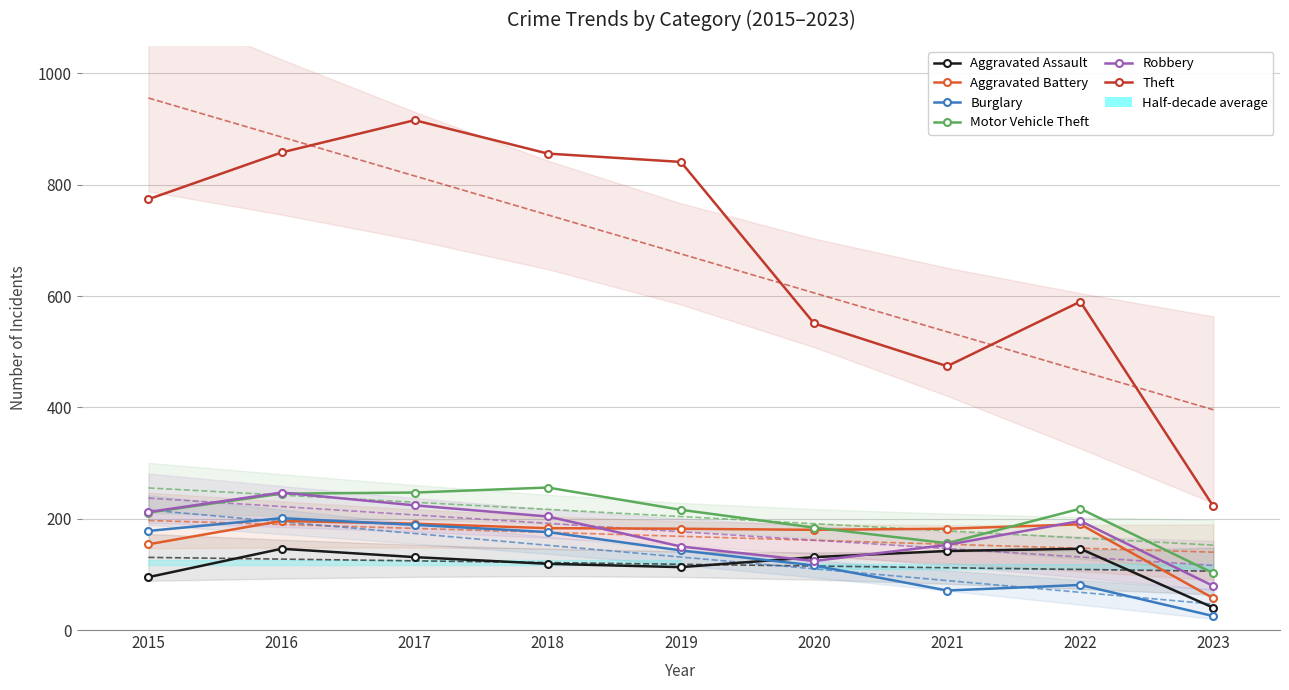

What are all the series names shown in the legend?

Aggravated Assault, Aggravated Battery, Burglary, Motor Vehicle Theft, Robbery, Theft